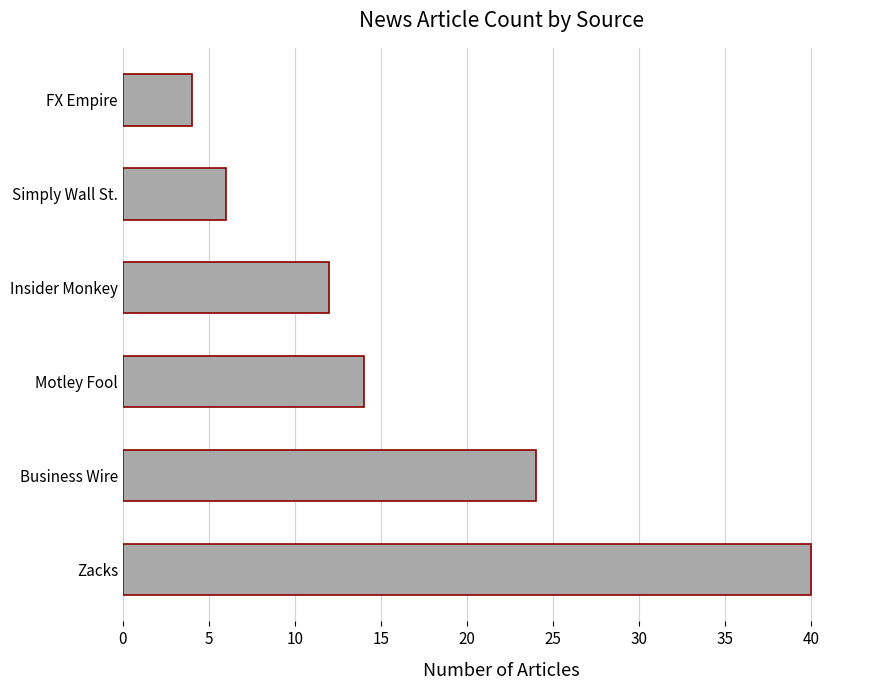

List the labels in order of value, largest first.

Zacks, Business Wire, Motley Fool, Insider Monkey, Simply Wall St., FX Empire